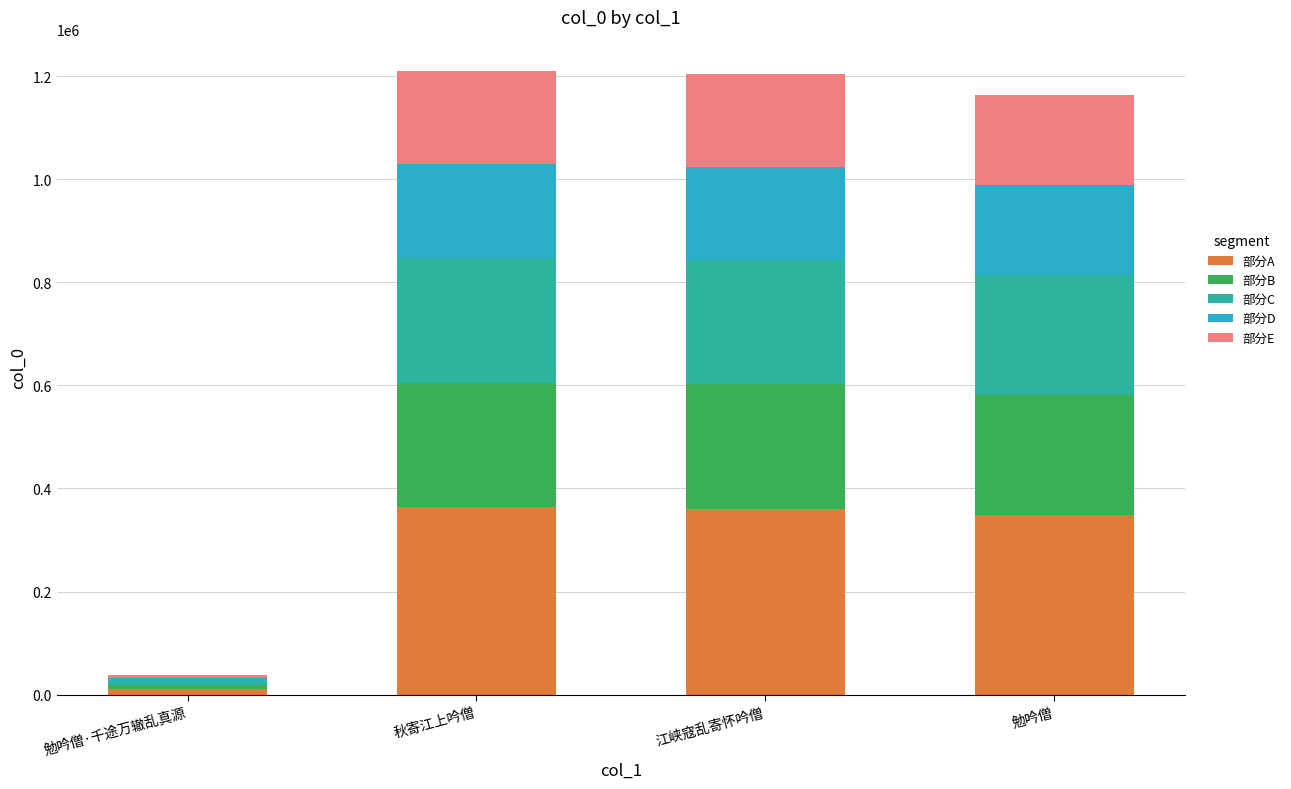

Which category has the lowest value in the 部分A series?

勉吟僧·千途万辙乱真源